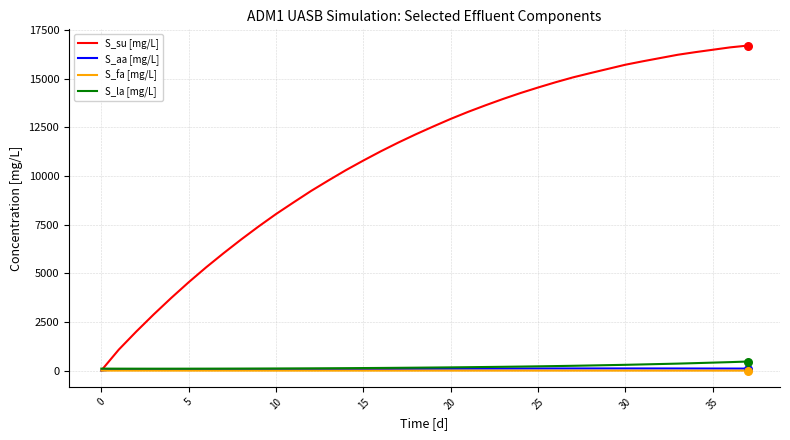

Which series has the largest total across all categories?

S_su [mg/L]